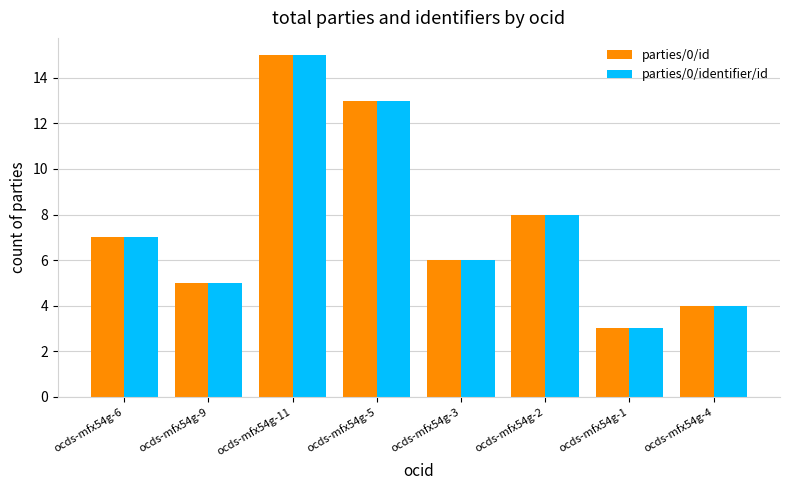

True or false: parties/0/id has a value of 8 at ocds-mfx54g-2.

True